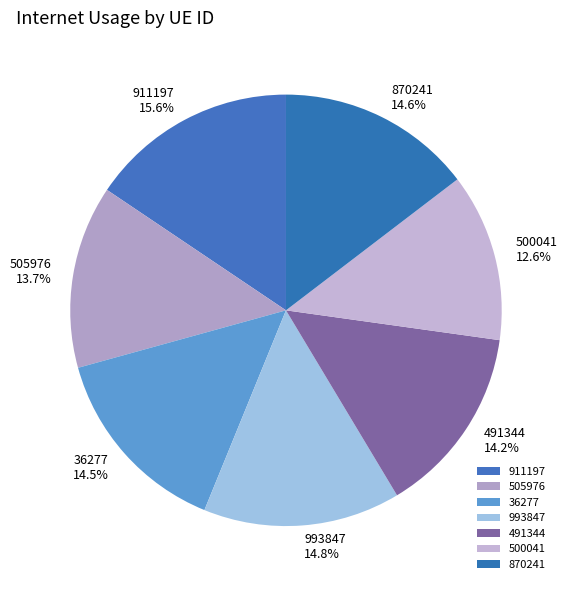

Does 870241 account for over 50% of the chart?

No